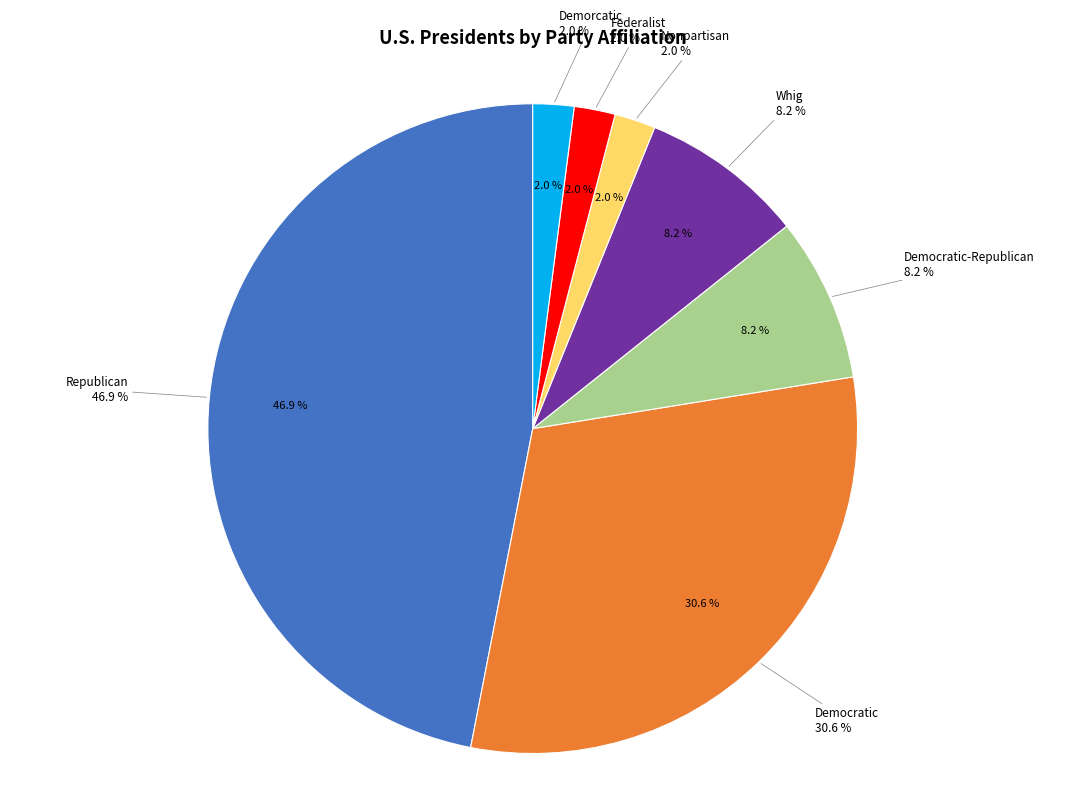

To the nearest percent, what is the difference between the largest and smallest slice percentages?

45%